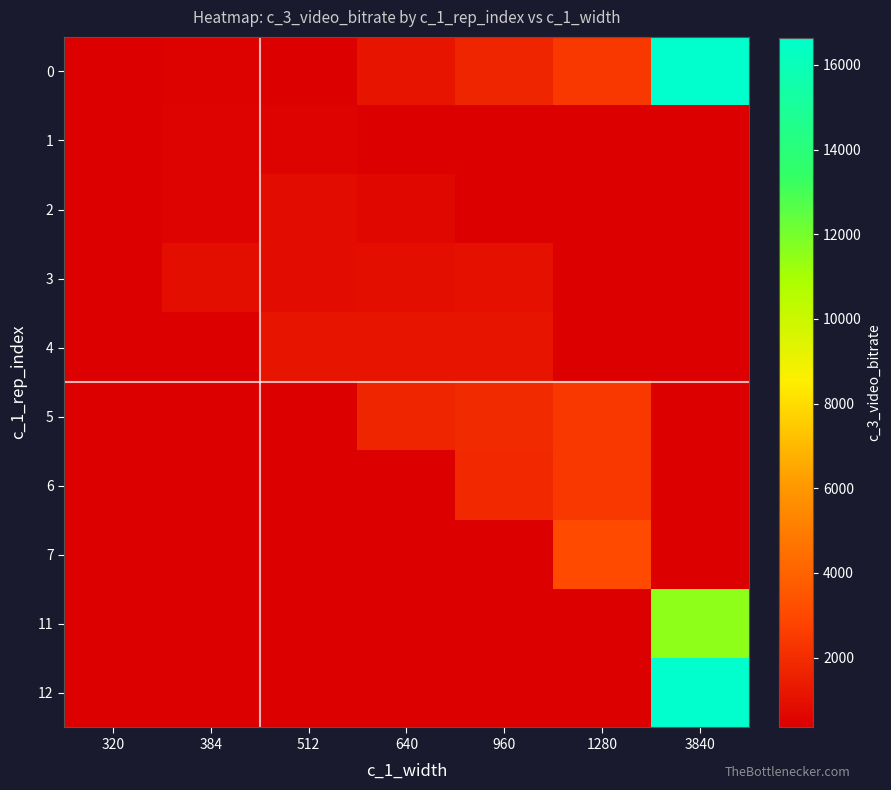

Count the number of categories in the chart.

7